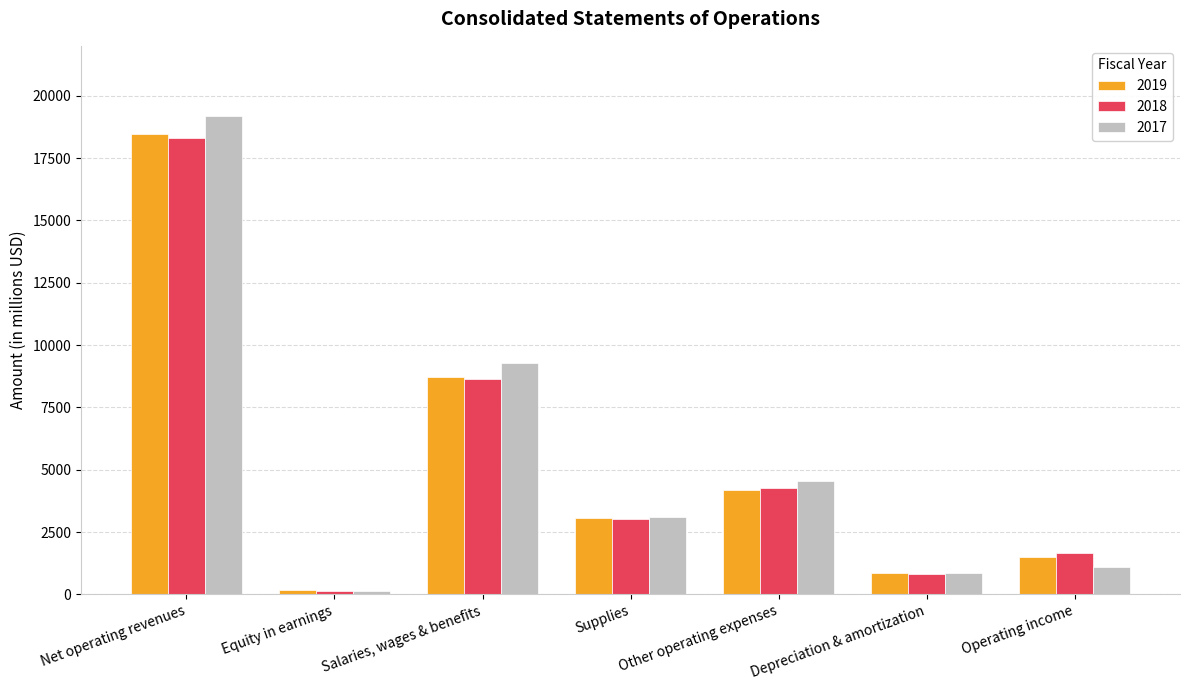

Rank the categories by 2018 value from highest to lowest.

Net operating revenues, Salaries, wages & benefits, Other operating expenses, Supplies, Operating income, Depreciation & amortization, Equity in earnings